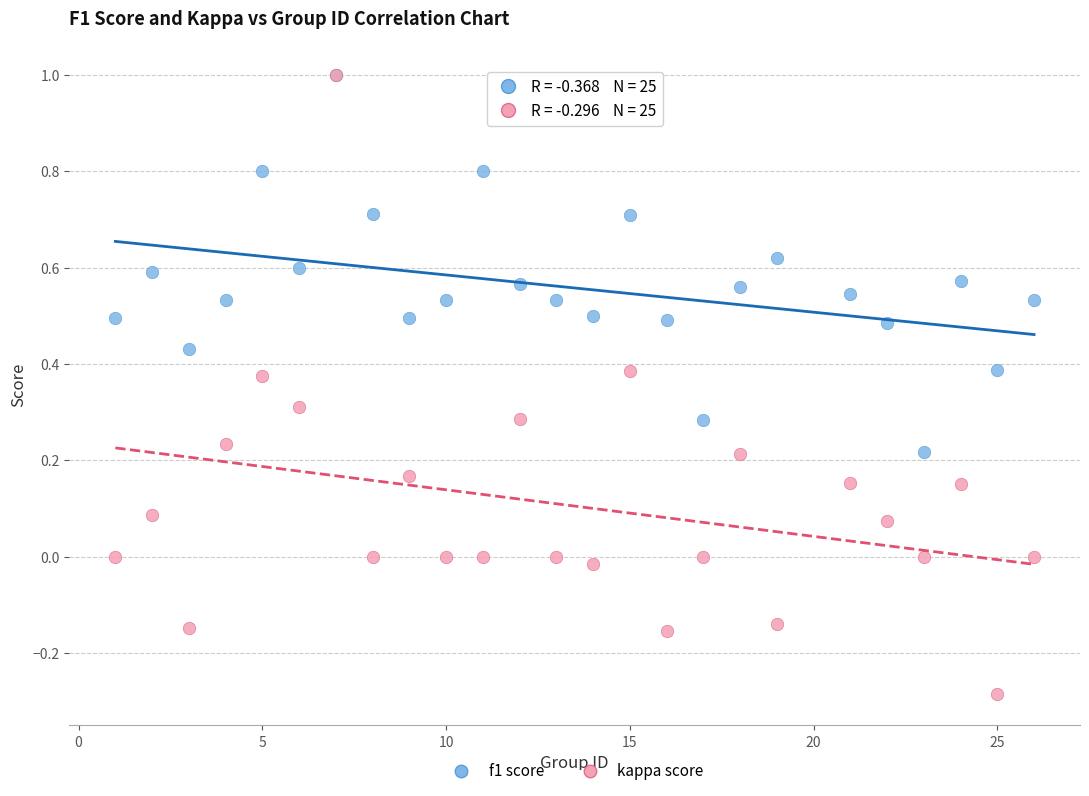

Which series reaches the minimum Y coordinate?

kappa score